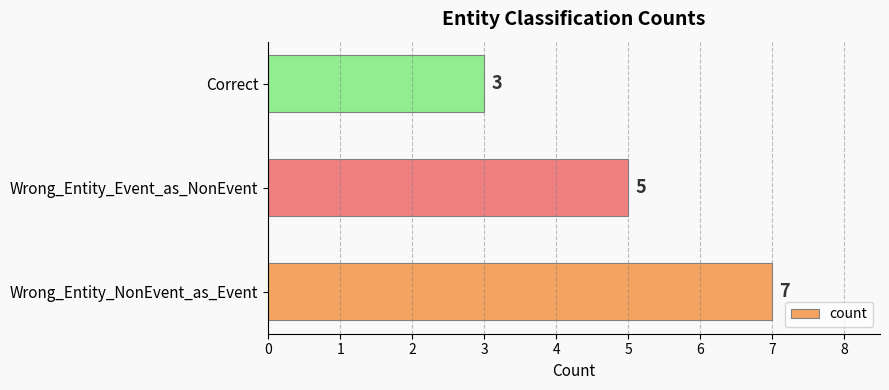

List the labels in order of value, smallest first.

Correct, Wrong_Entity_Event_as_NonEvent, Wrong_Entity_NonEvent_as_Event